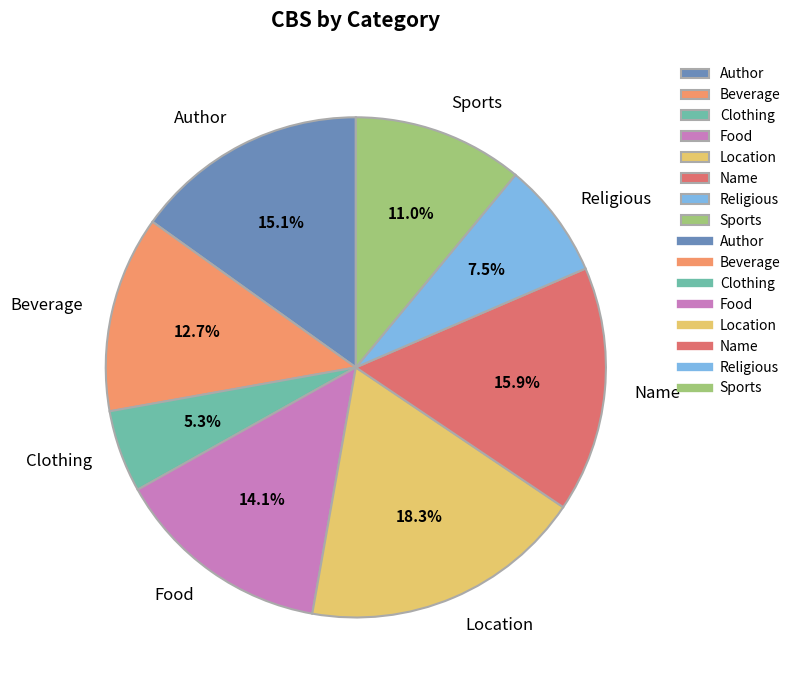

Do Food and Religious together represent more than half of the pie?

No